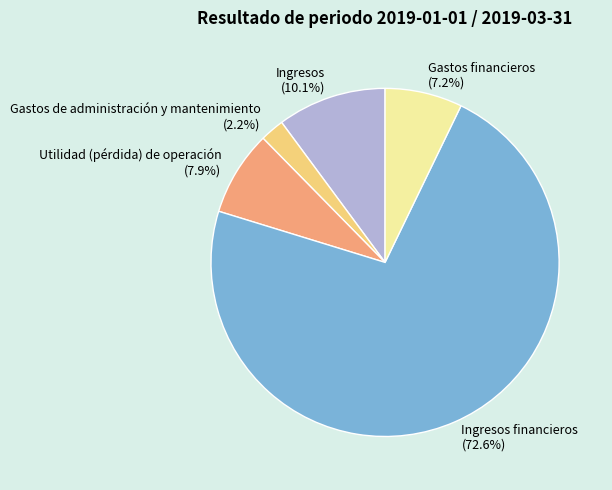

Which slice is the smallest?

Gastos de administración y mantenimiento (2.2%)